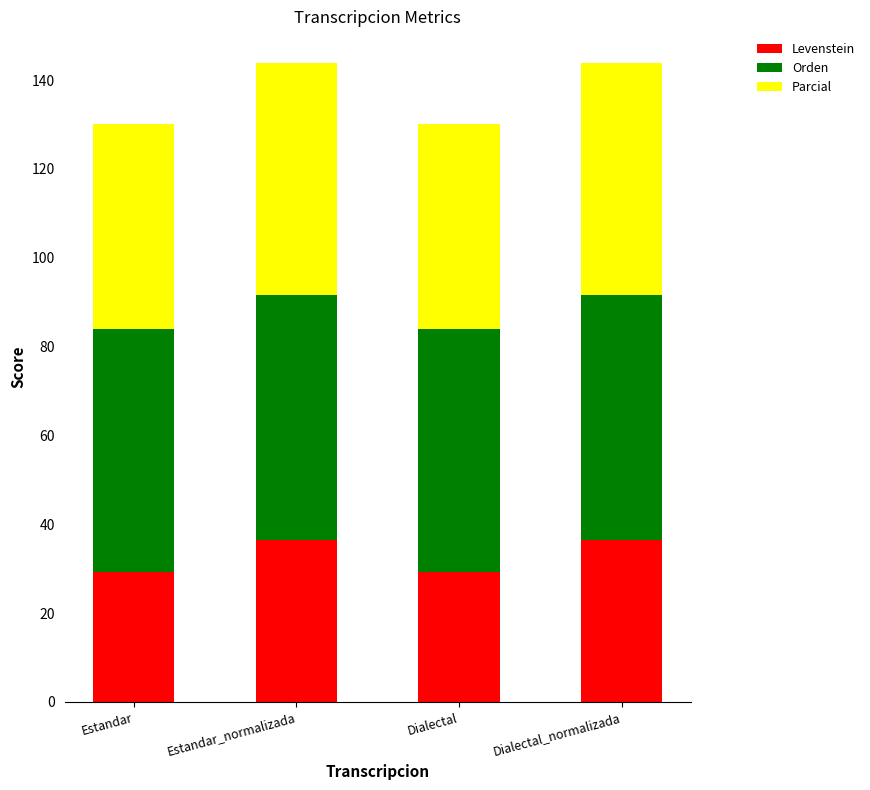

The value of Levenstein at Estandar_normalizada is 36.4. True or false?

True